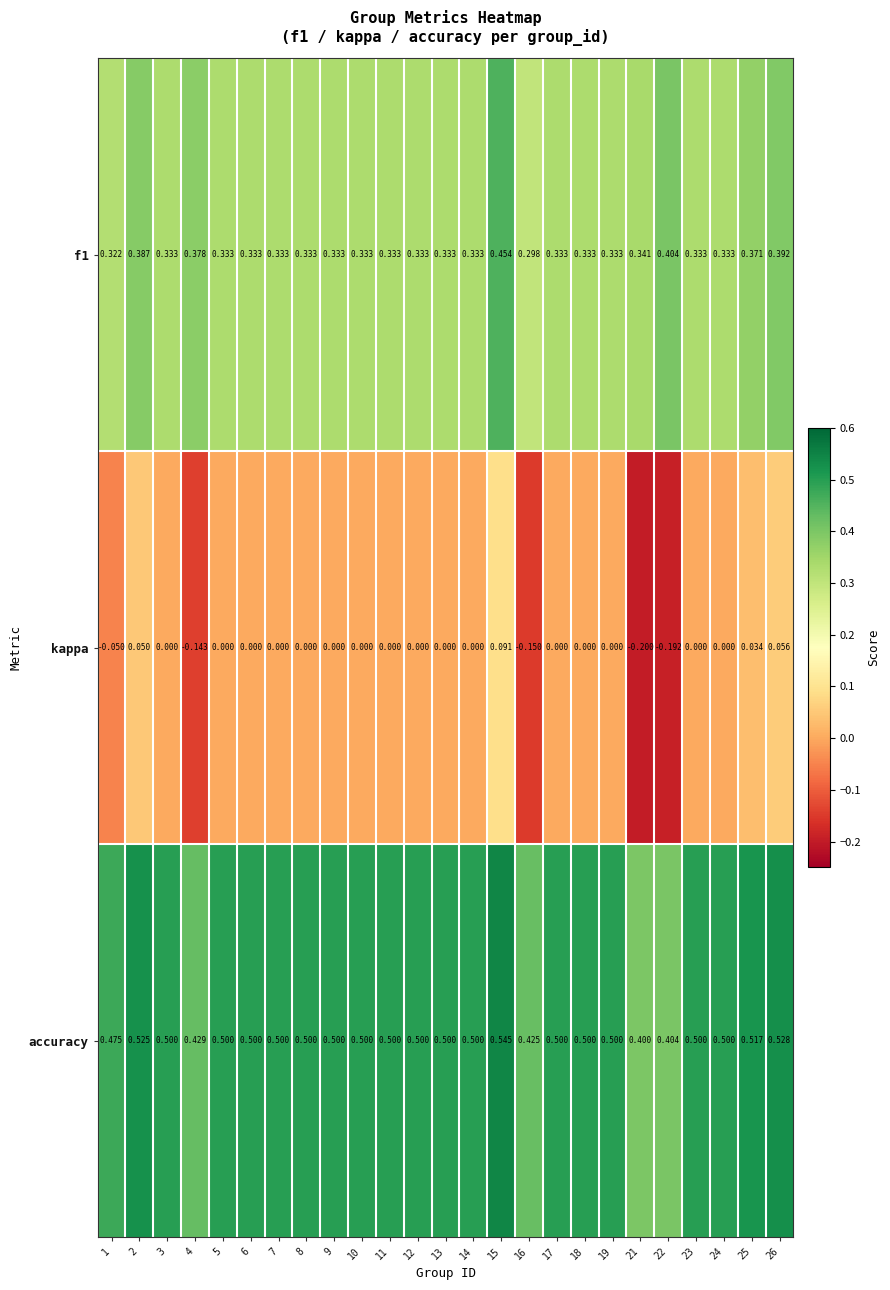

Count the accuracy values in the range 0 to 1.

25